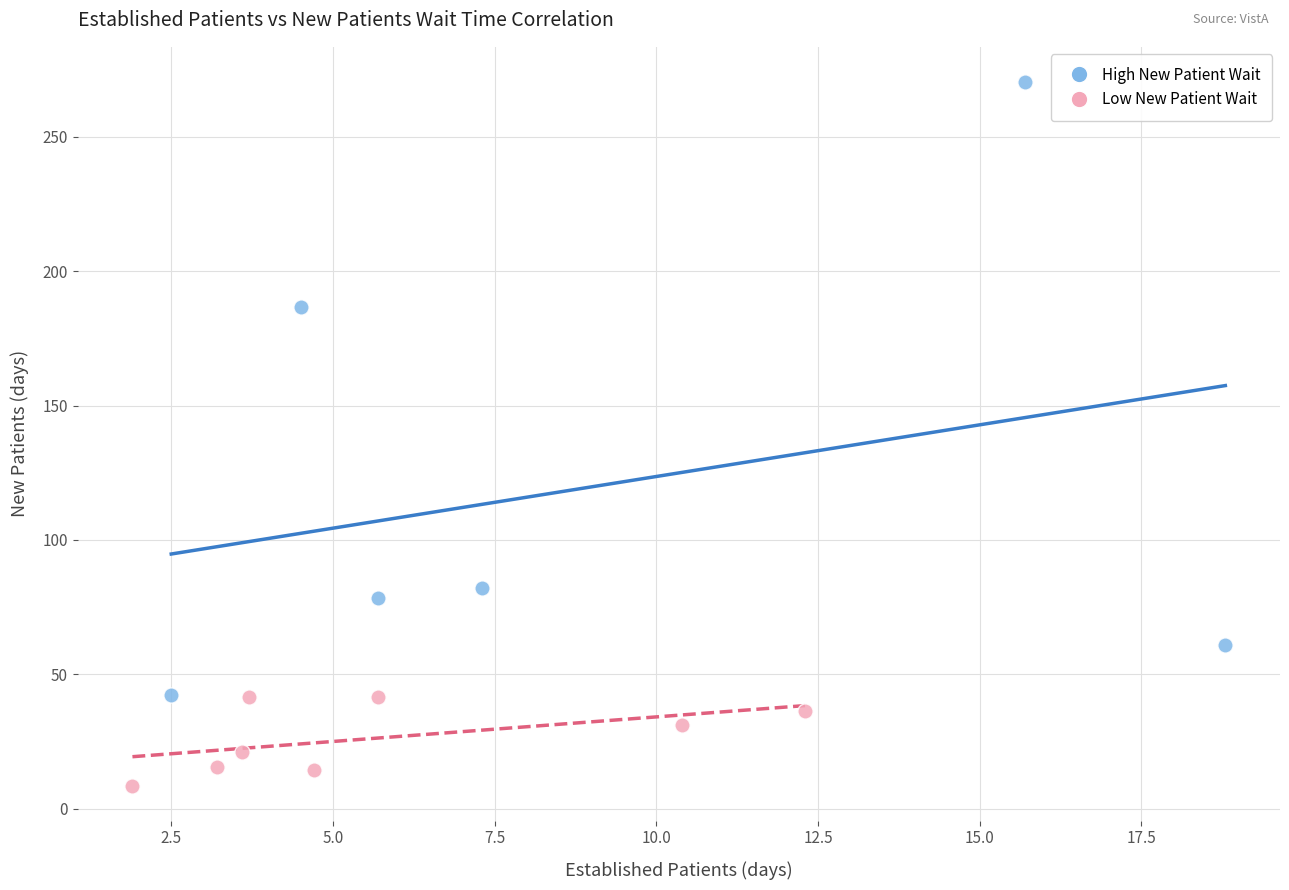

Which series has the largest Y range (max minus min)?

High New Patient Wait